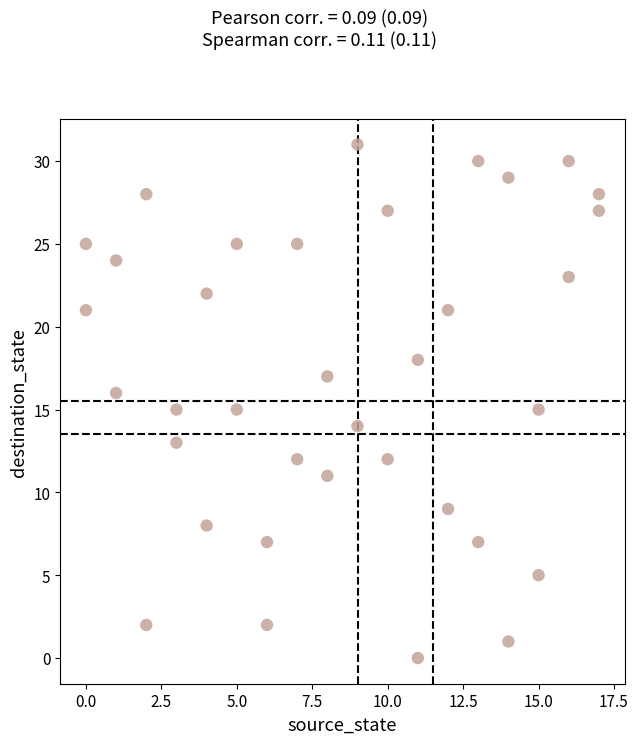

What is the range of X values (max minus min)?

17